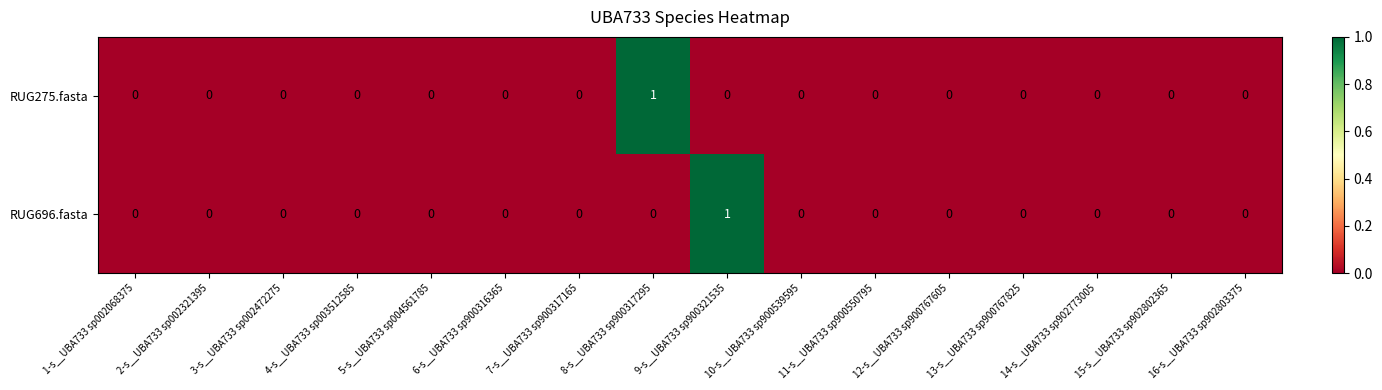

Count the RUG275.fasta values in the range 0 to 1.

16